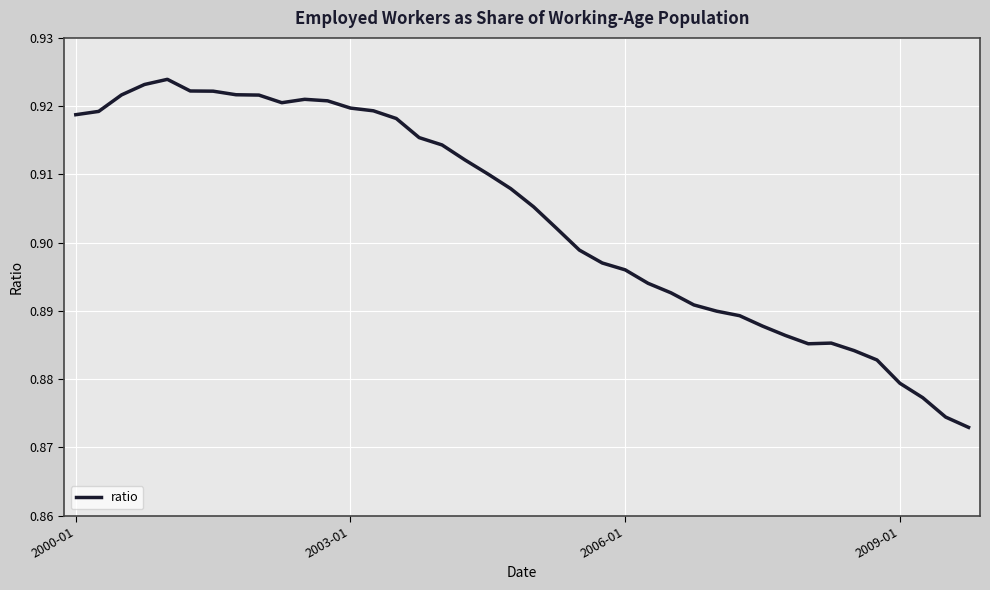

Does the chart have visible grid lines?

Yes